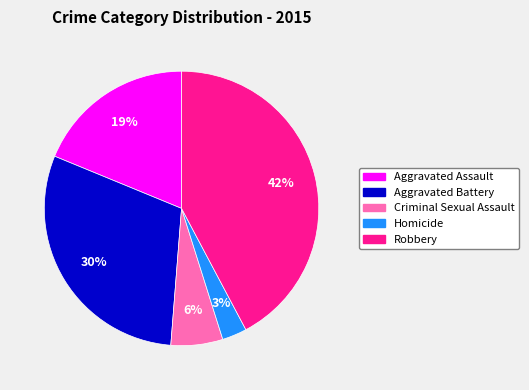

Which has a higher value, Homicide or Criminal Sexual Assault?

Criminal Sexual Assault